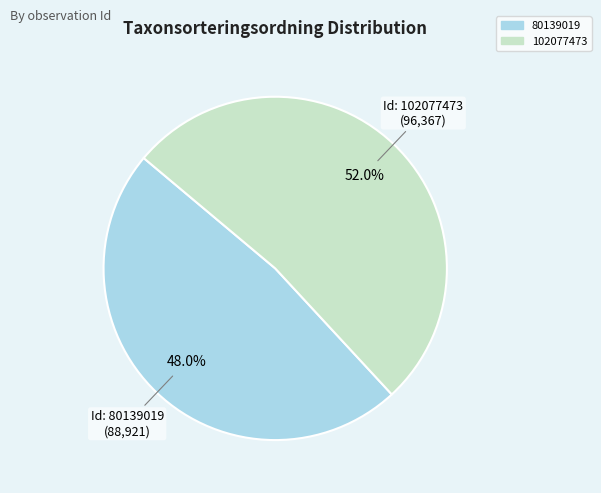

Between 80139019 and 102077473, which is larger?

102077473